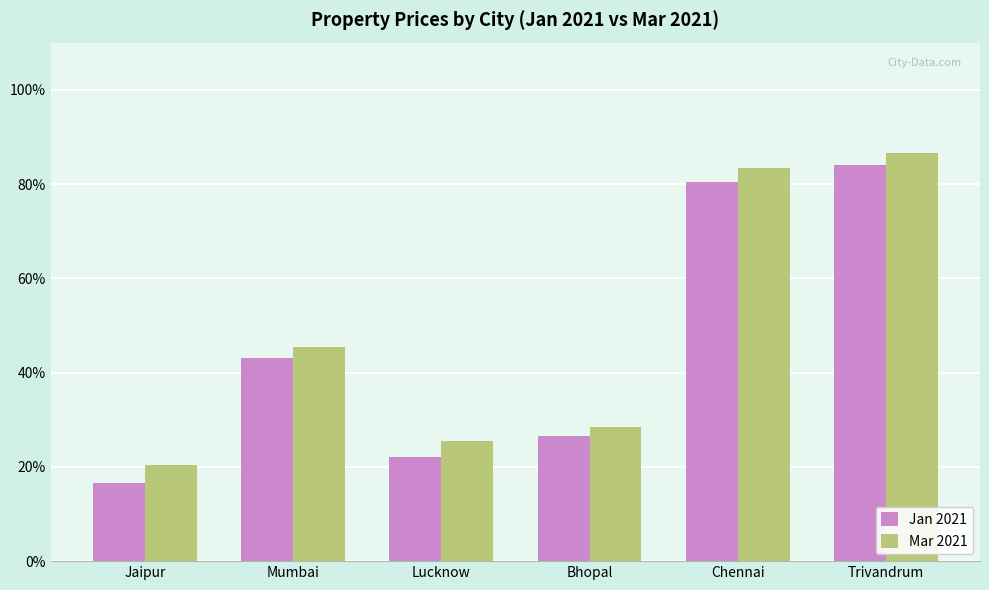

What is the sum of all Mar 2021 values?

290000